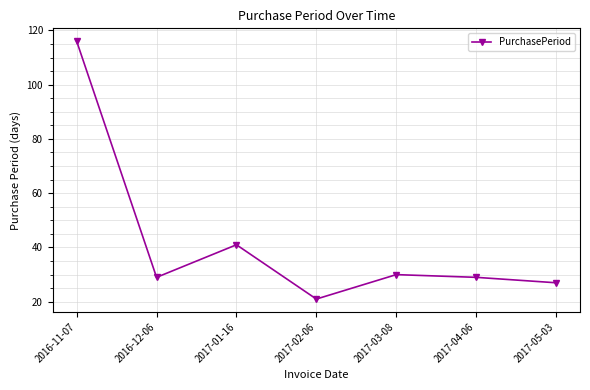

What is the change in value from 2017-04-06 to 2017-05-03?

-2